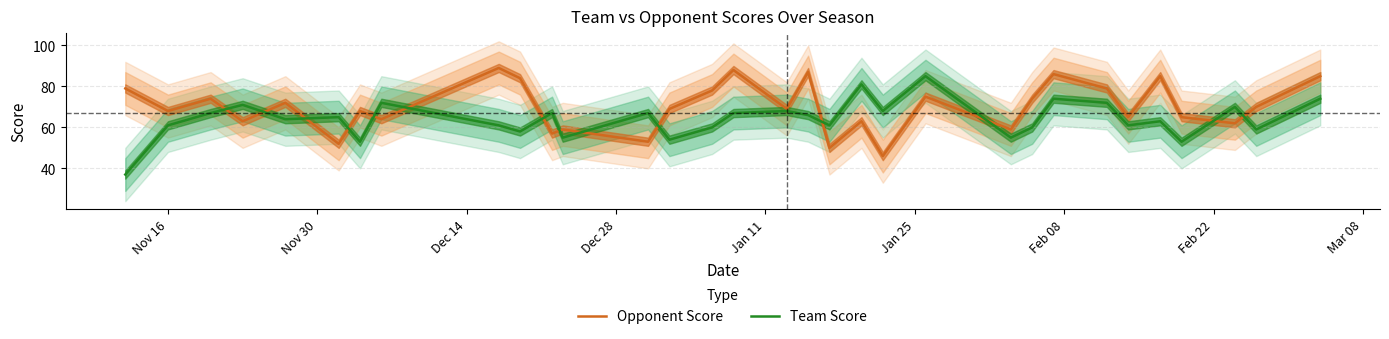

What is the maximum value for Opponent Score?

89